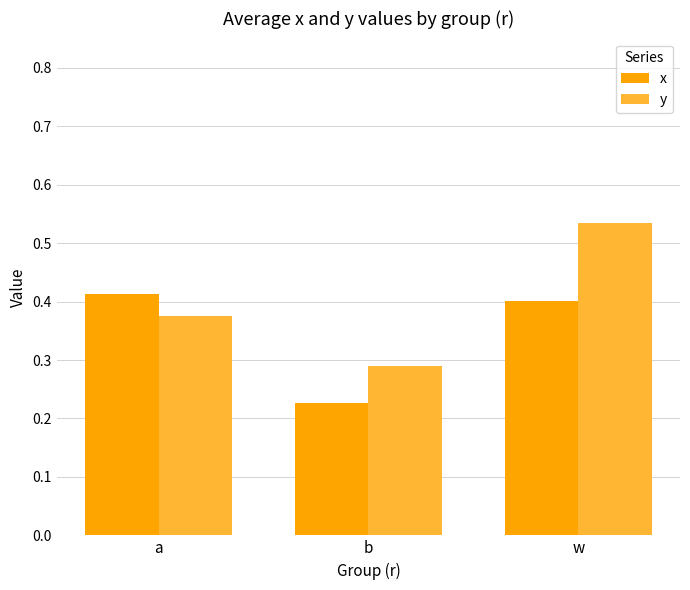

Where is x nearest to the value 0?

b